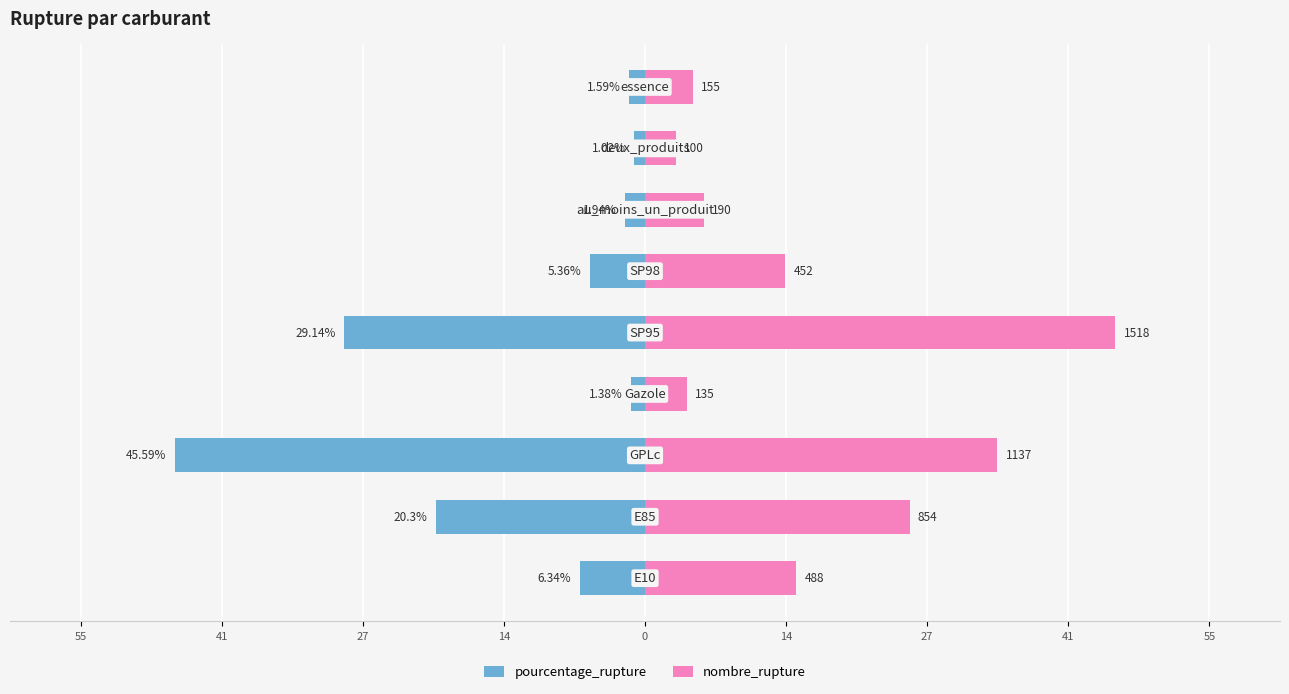

Is the value of nombre_rupture at 27 greater than the value of pourcentage_rupture at 41?

Yes